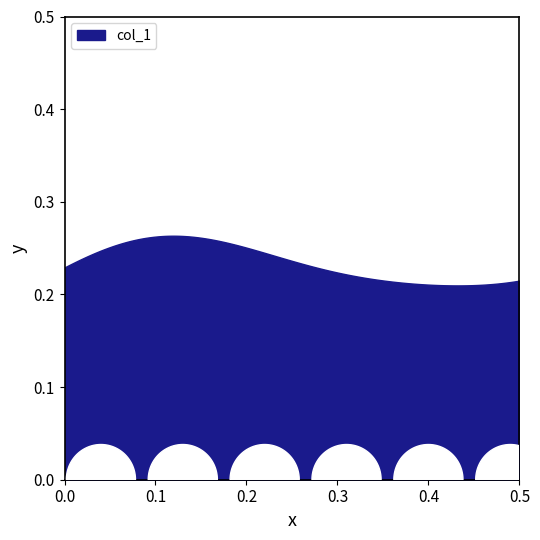

Rank the categories by x value from lowest to highest.

0, 1, 2, 3, 4, 5, 6, 7, 8, 9, 10, 11, 12, 13, 14, 15, 16, 17, 18, 19, 20, 21, 22, 23, 24, 25, 26, 27, 28, 29, 30, 31, 32, 33, 34, 35, 36, 37, 38, 39